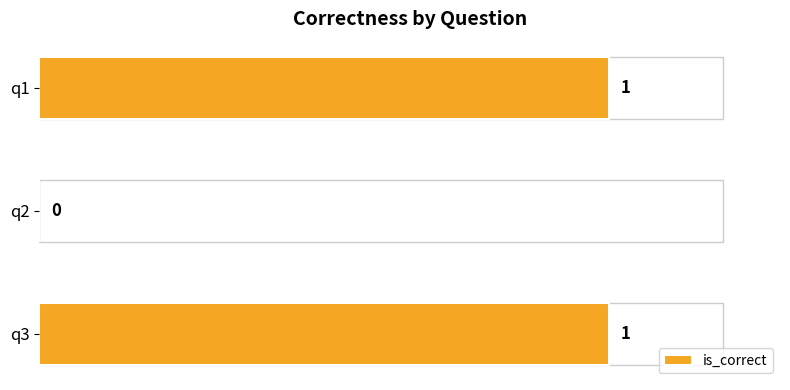

Is it true that the value at q1 is 1?

True